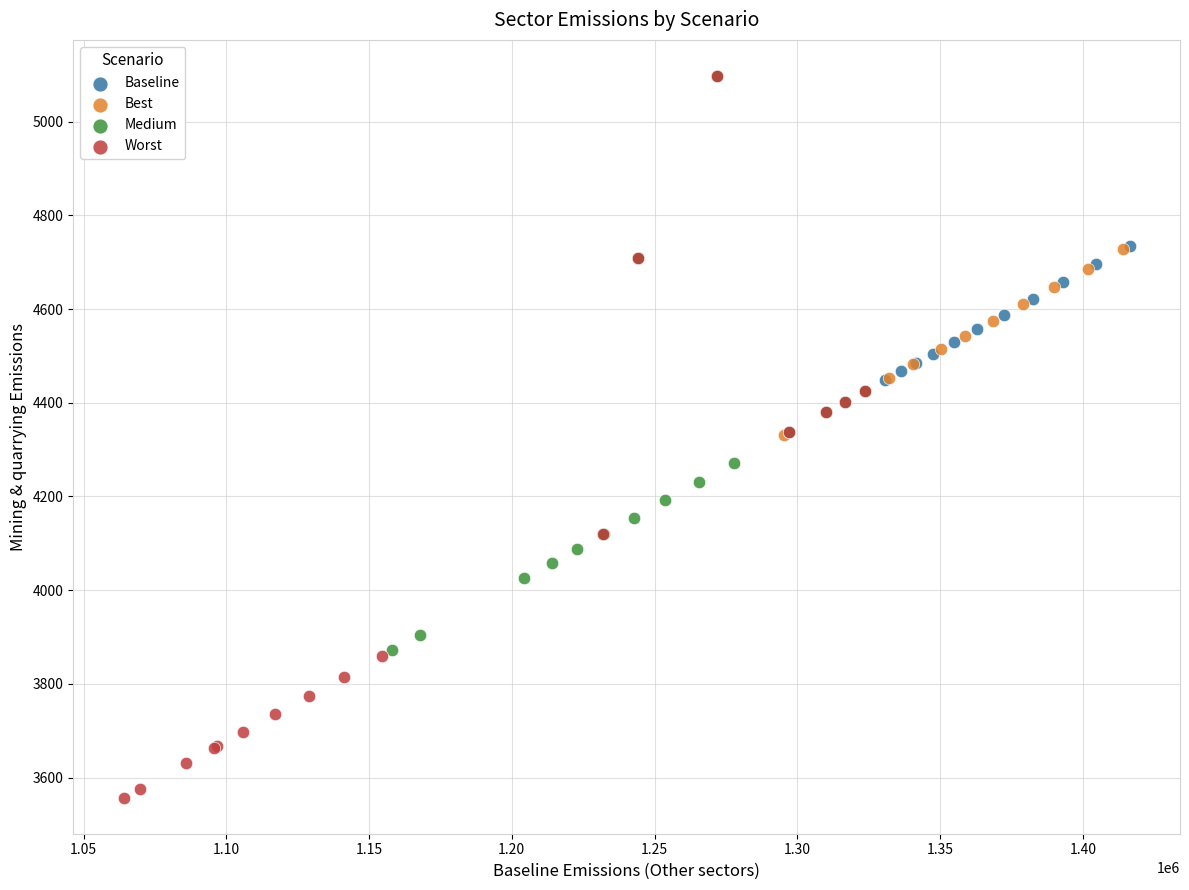

Which series reaches the minimum Y coordinate?

Worst